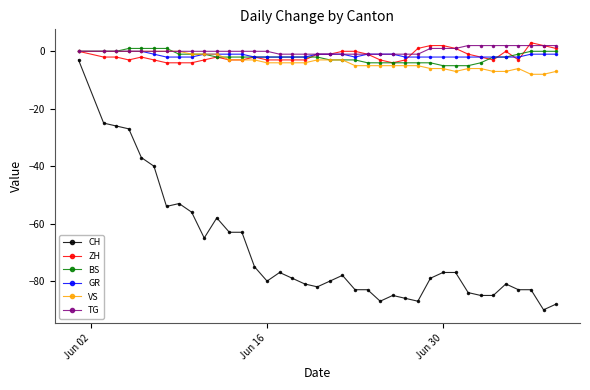

How many series are shown in this chart?

6